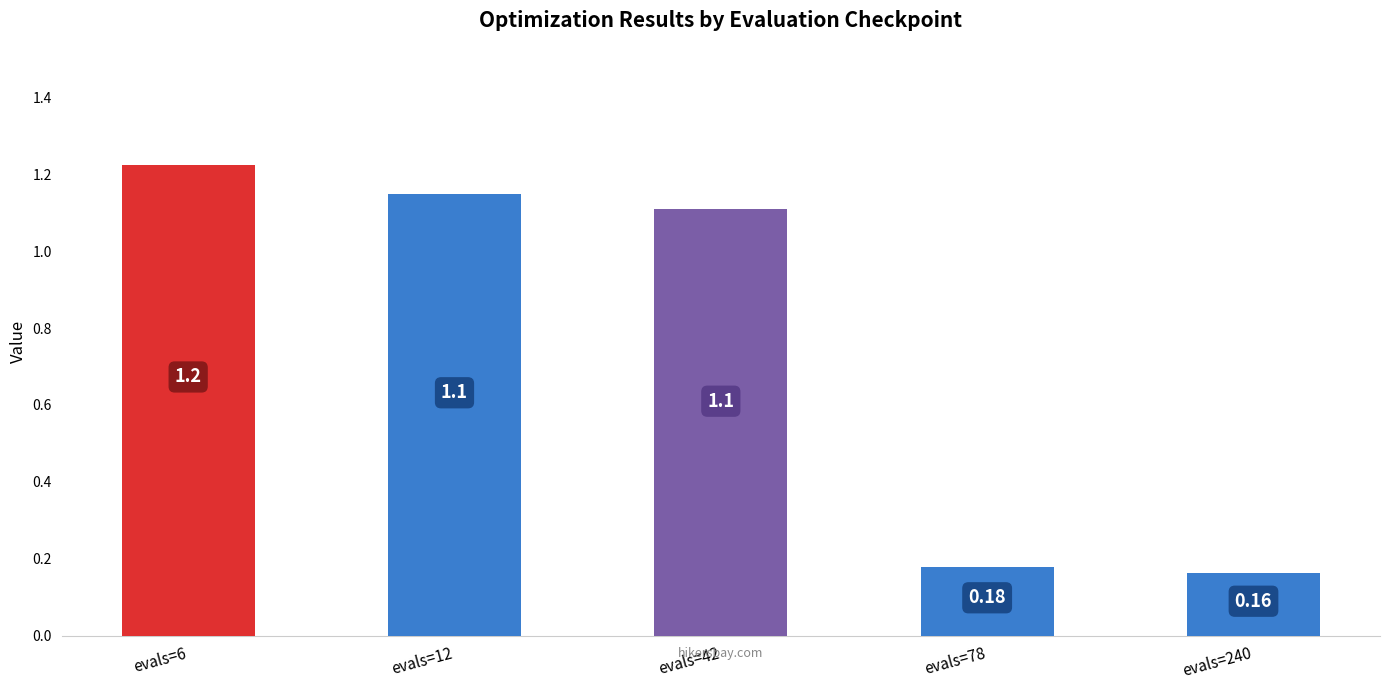

List the labels in order of value, smallest first.

evals=240, evals=78, evals=42, evals=12, evals=6